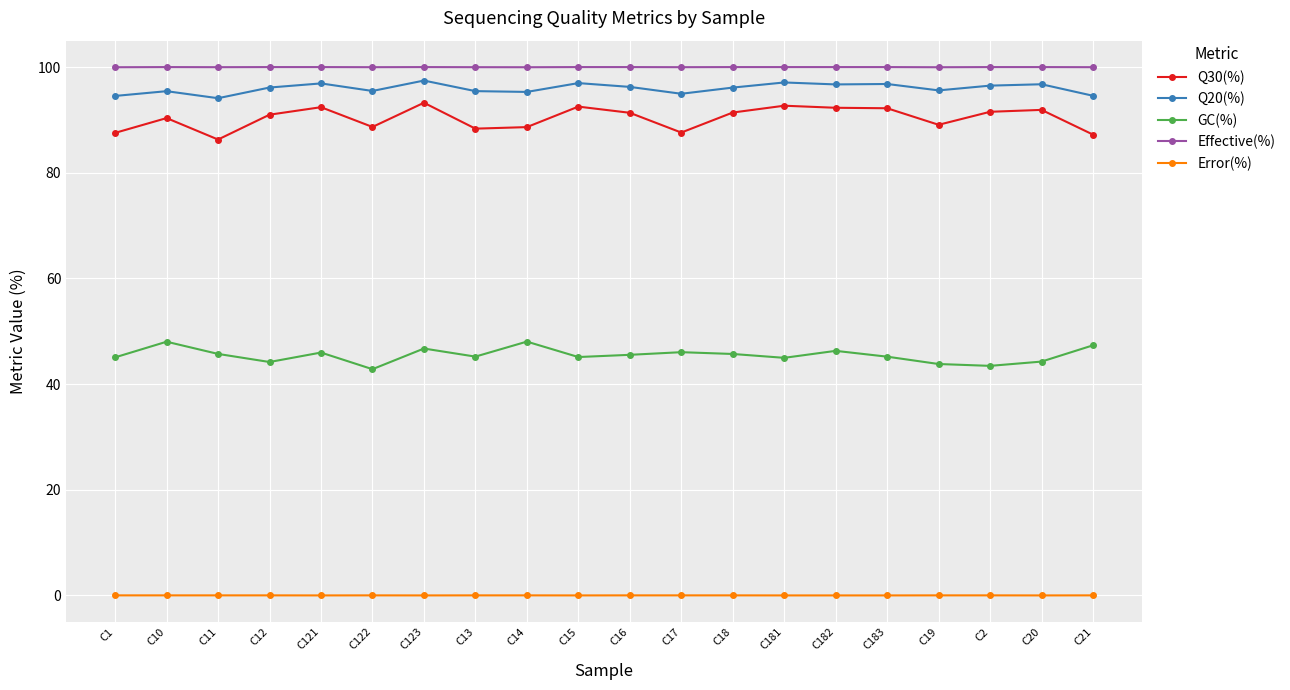

How many data points does each series have?

20